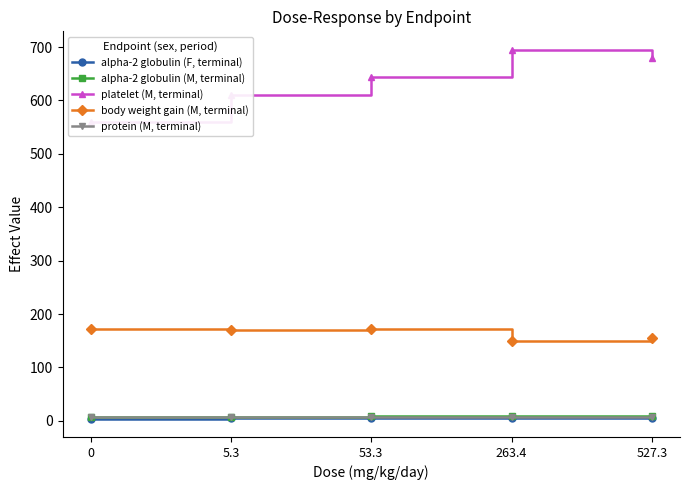

Does the chart have visible grid lines?

No